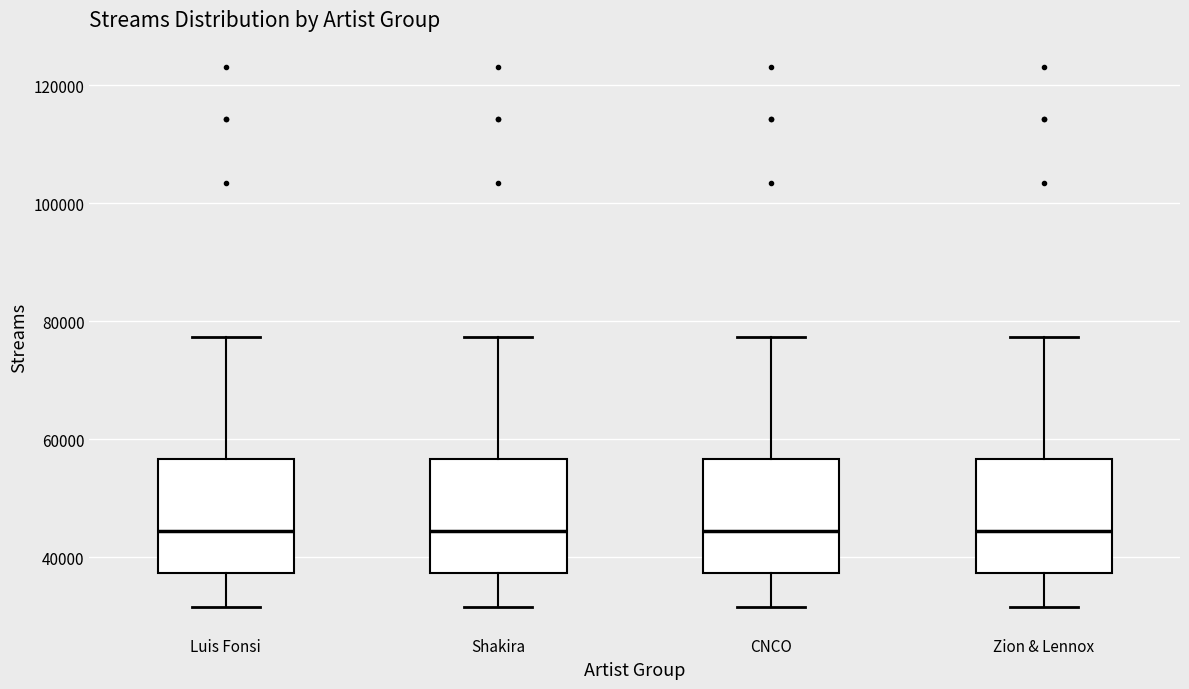

Reading left to right, transcribe this box plot: for each box, give where its median line is, the range the box spans, and where its two whiskers end, as read against the y-axis. The values are not printed on the chart, so give them approximately, as read against the axis.

Luis Fonsi: median 44000, box 38000 to 56000, whiskers 32000 to 78000
Shakira: median 44000, box 38000 to 56000, whiskers 32000 to 78000
CNCO: median 44000, box 38000 to 56000, whiskers 32000 to 78000
Zion & Lennox: median 44000, box 38000 to 56000, whiskers 32000 to 78000